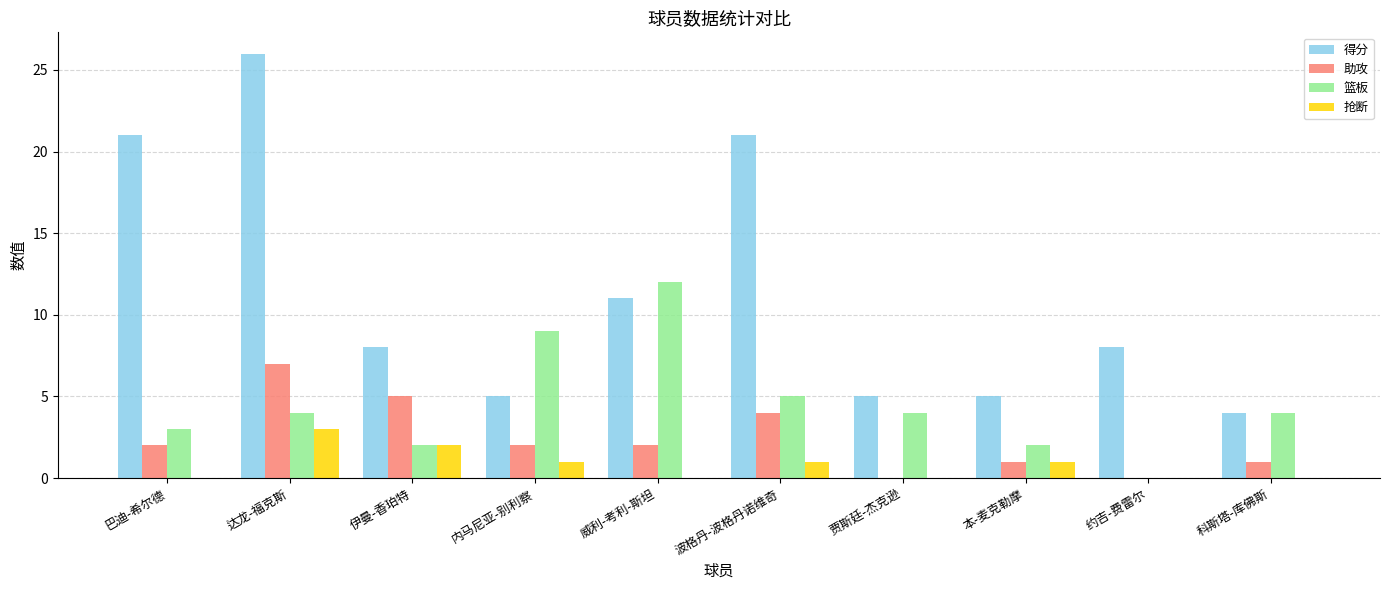

What is the sum of the 助攻 values at 约吉-费雷尔 and 波格丹-波格丹诺维奇?

4